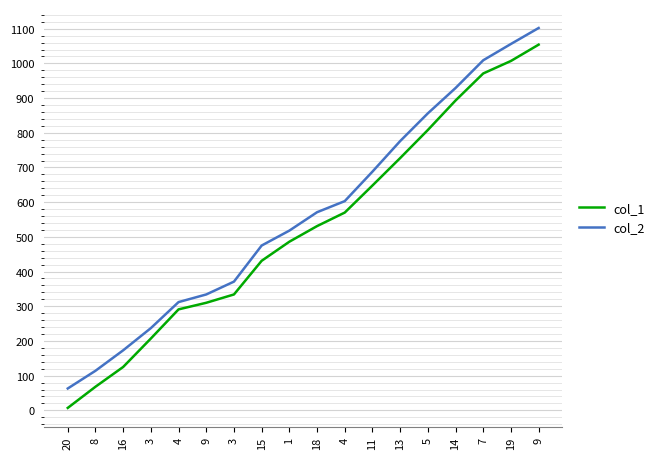

The value of col_2 at 4 is 603. True or false?

True